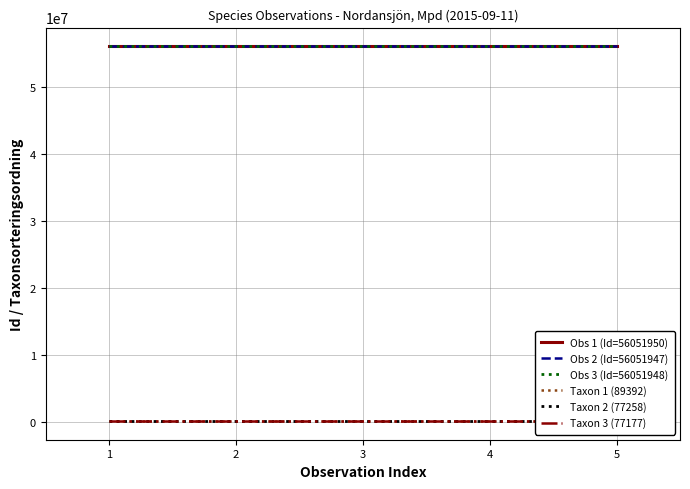

What is the total value across all series at 4?

168399672